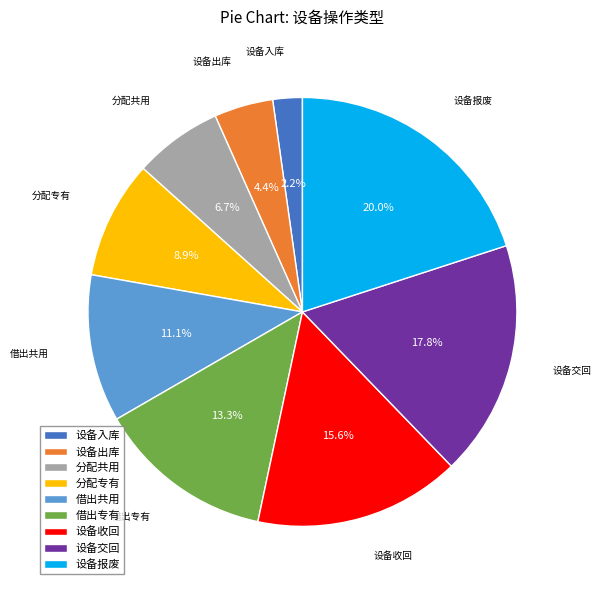

Which has a higher value, 分配专有 or 设备入库?

分配专有